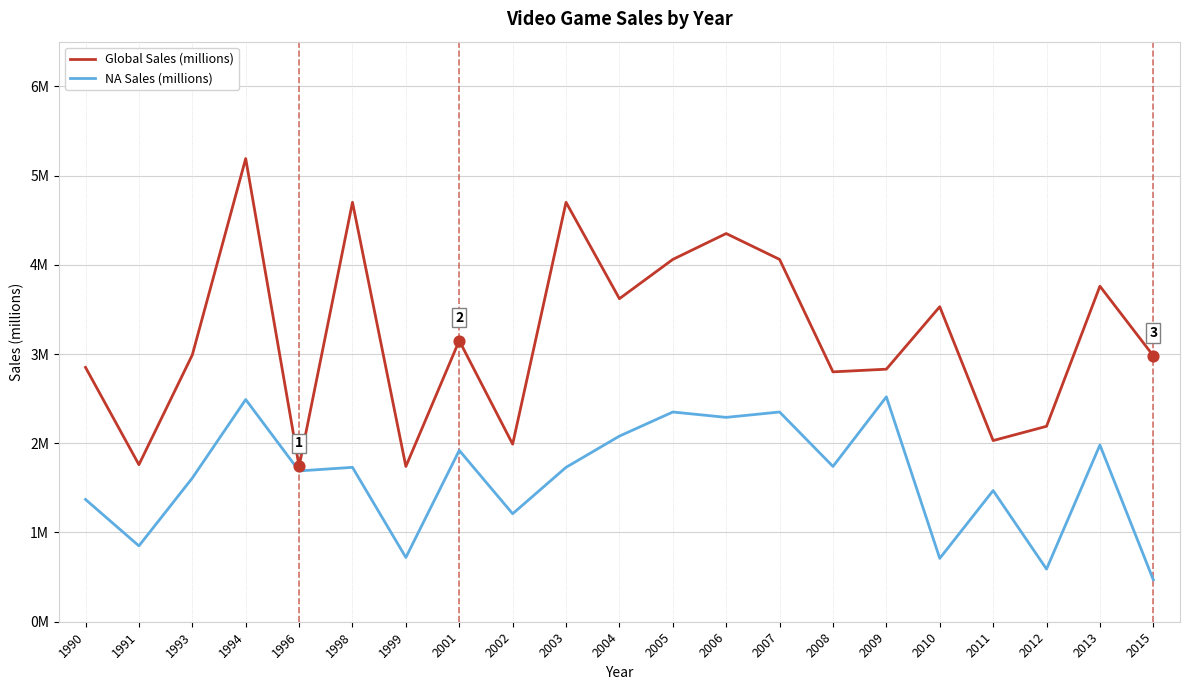

Is the value of NA Sales (millions) at 2011 greater than the value of Global Sales (millions) at 2005?

No